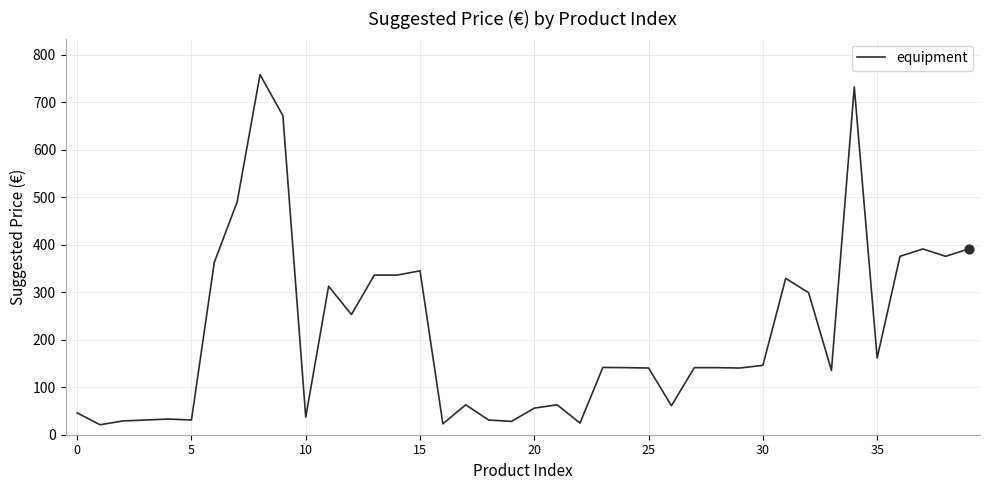

What is the maximum value shown in the chart?

758.0